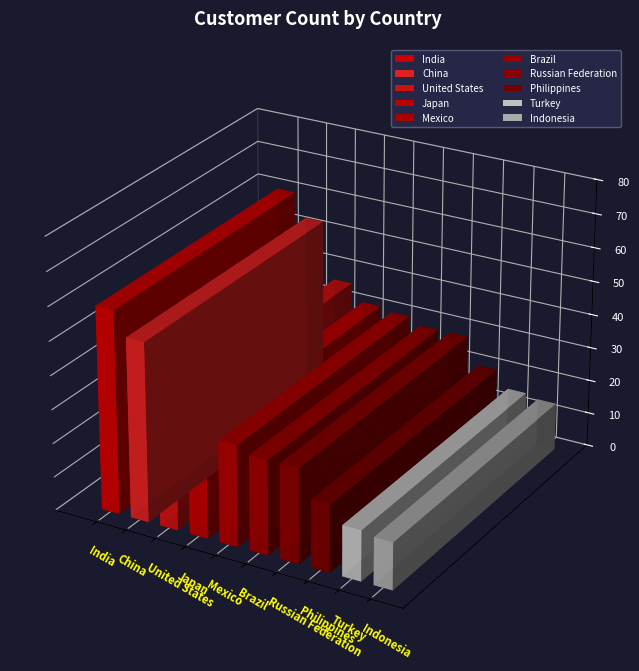

At which label is the value closest to 37?

United States